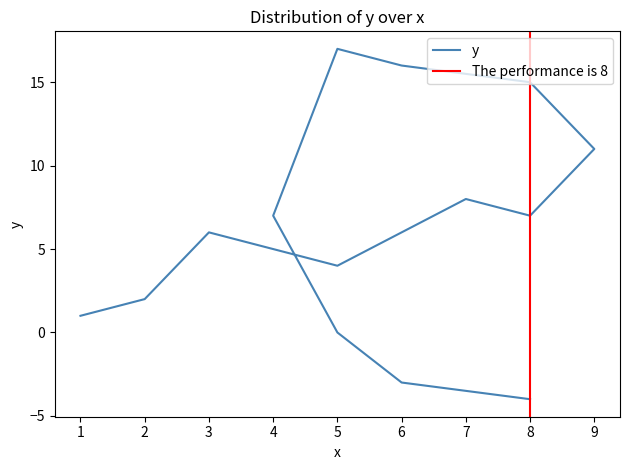

Where is the first local minimum?

5